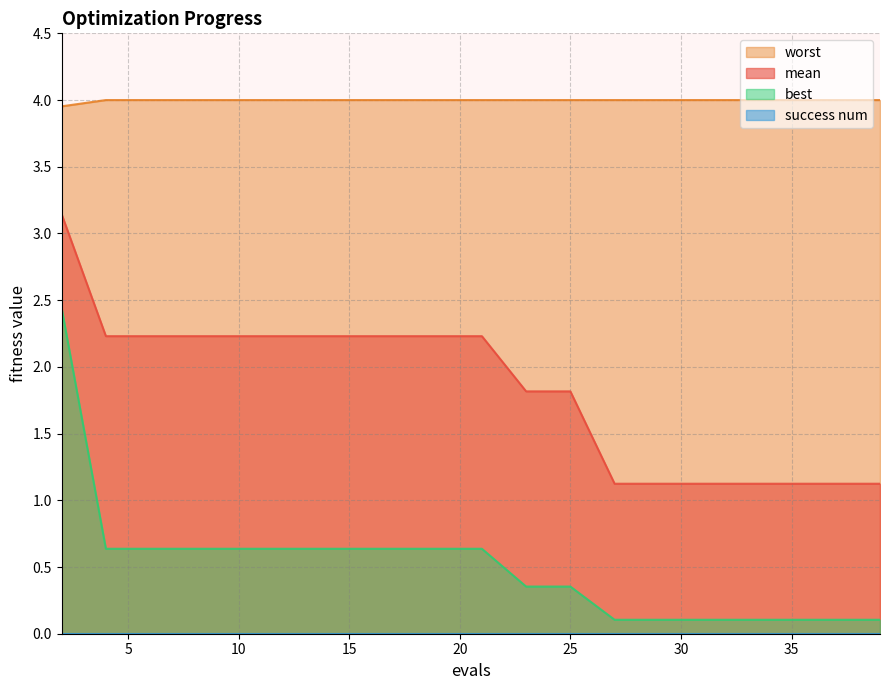

What is the lowest value of the mean series?

1.1